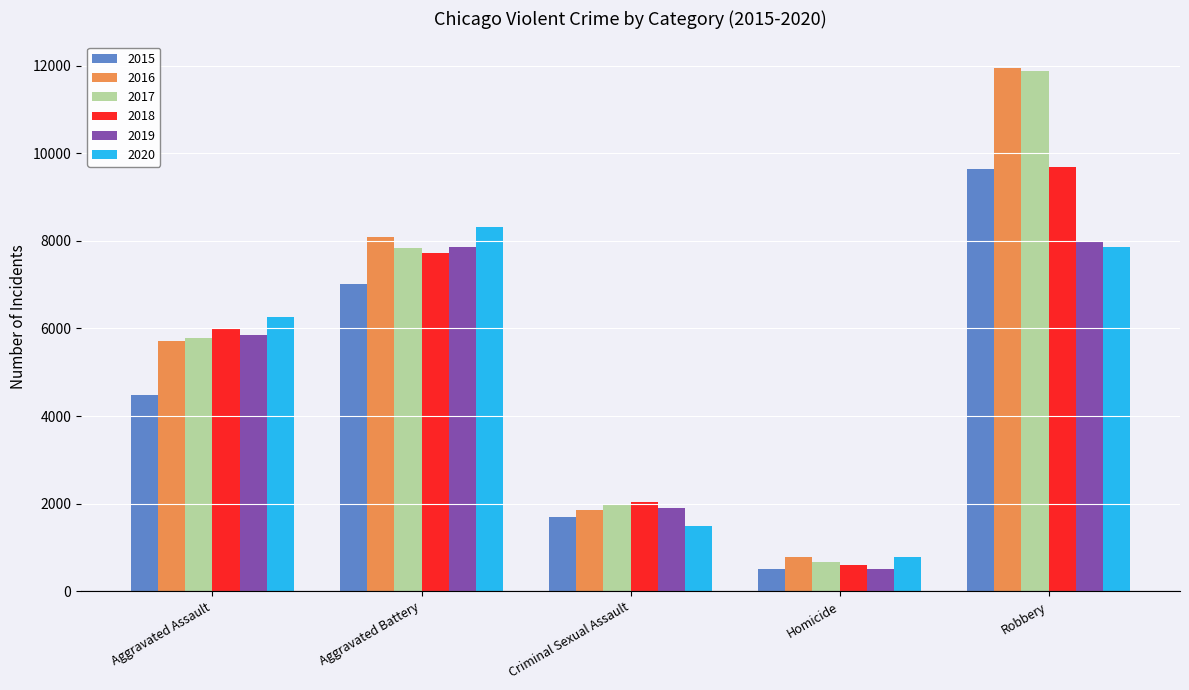

Rank the categories by 2015 value from lowest to highest.

Homicide, Criminal Sexual Assault, Aggravated Assault, Aggravated Battery, Robbery